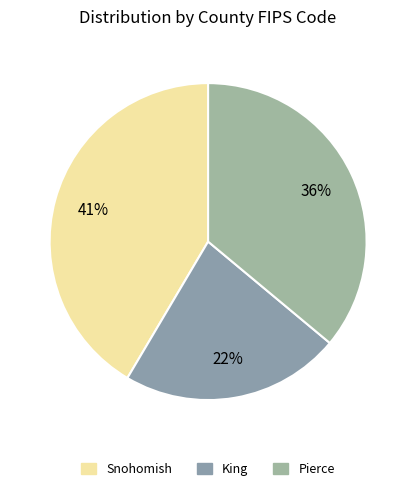

How many segments does this pie chart have?

3